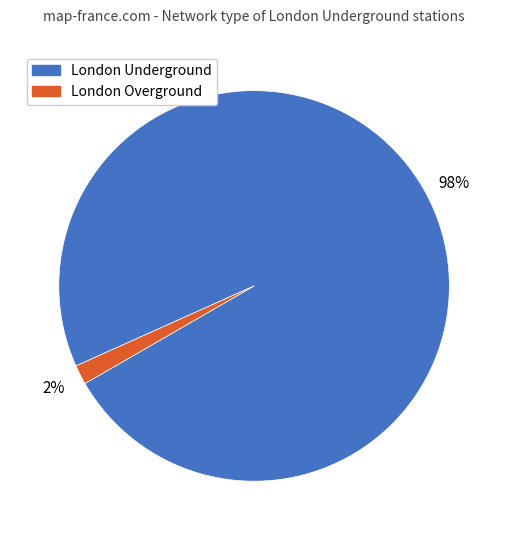

To the nearest percent, what is the average slice percentage?

50%